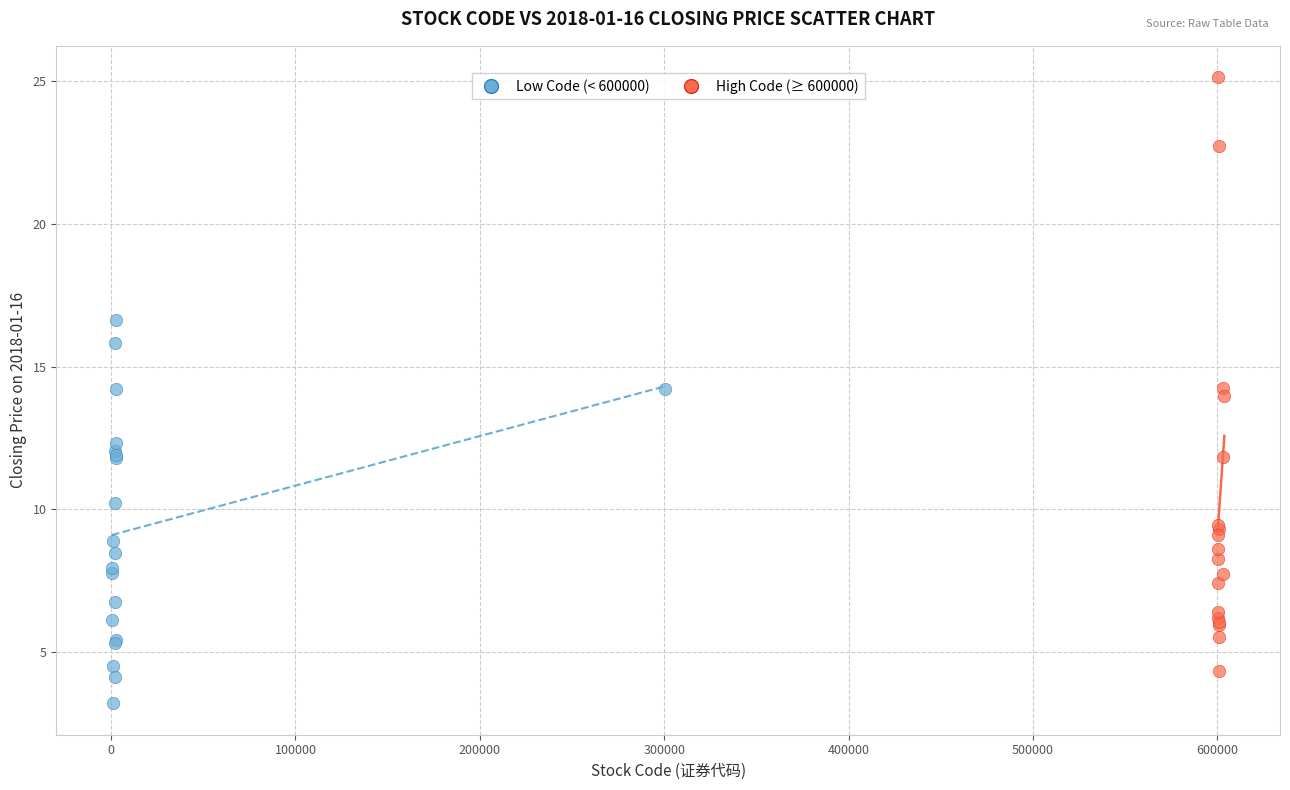

Which series contains the highest Y value?

High Code (≥ 600000)